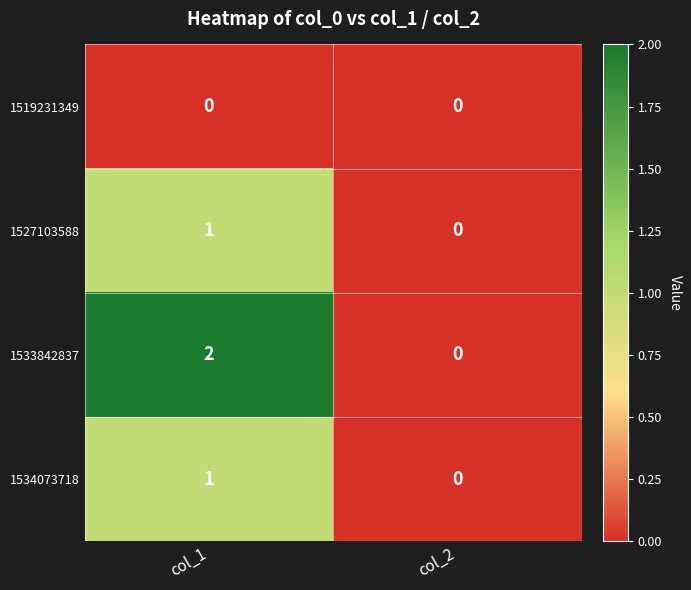

How many distinct data groups are displayed?

4